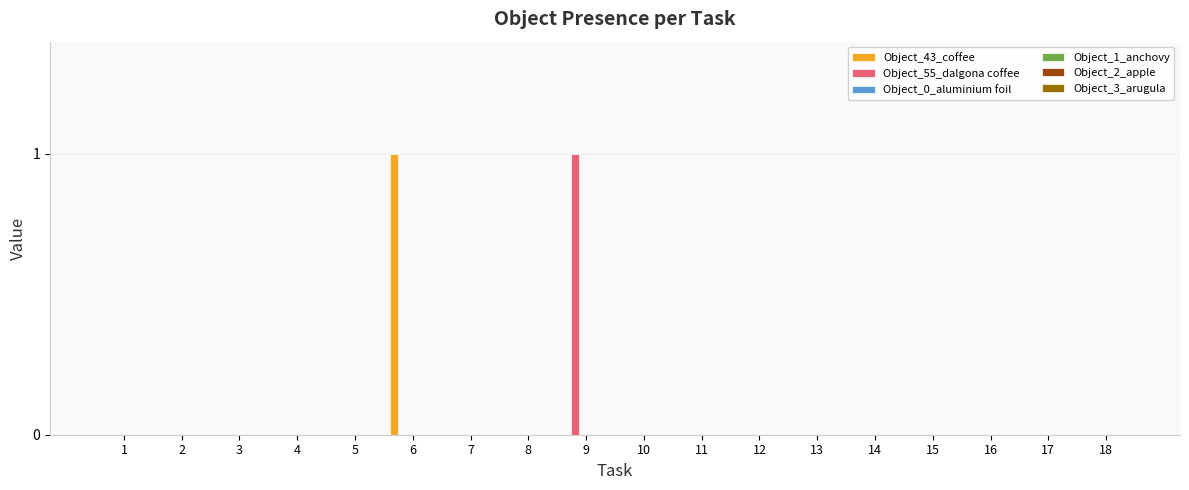

How many data points does each series have?

18